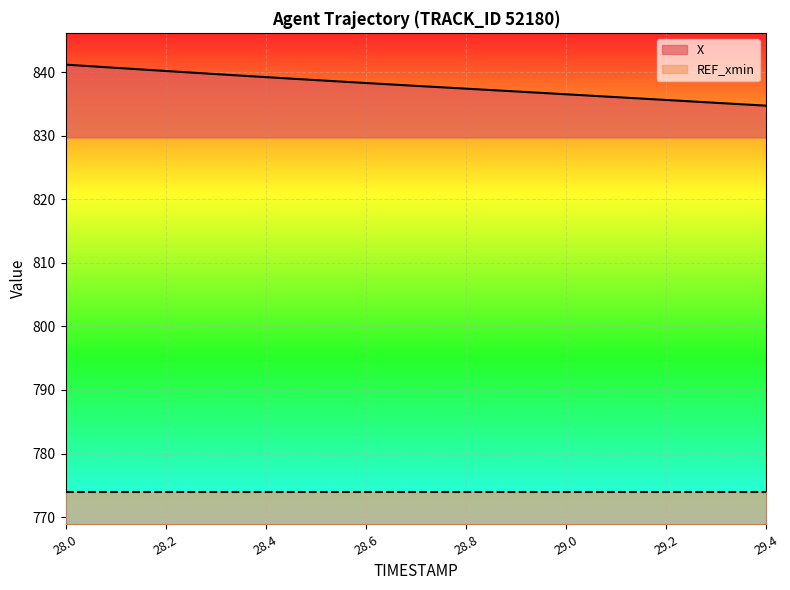

What is the ratio of the value at 28.2 to the value at 28.5?

1.0